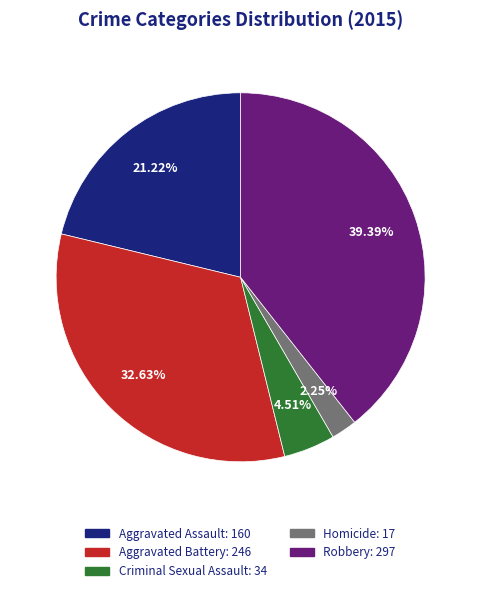

Which has a higher value, Criminal Sexual Assault: 34 or Aggravated Assault: 160?

Aggravated Assault: 160